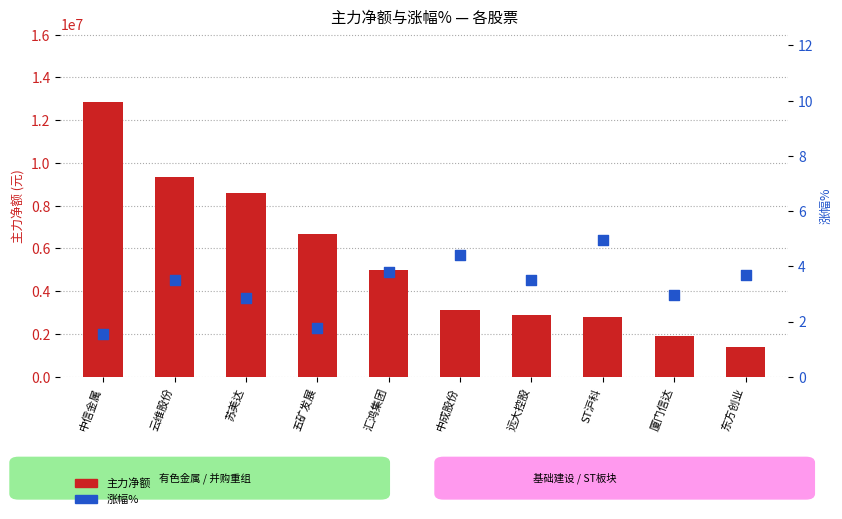

What are all the series names shown in the legend?

主力净额, 涨幅%